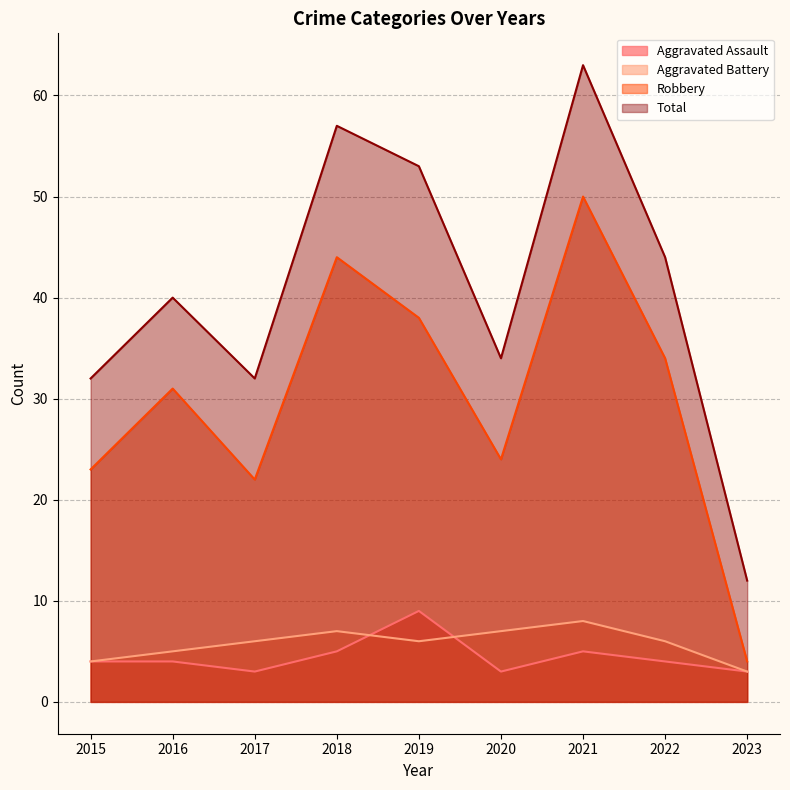

What is the value of the Total point at the 9th from the left?

12